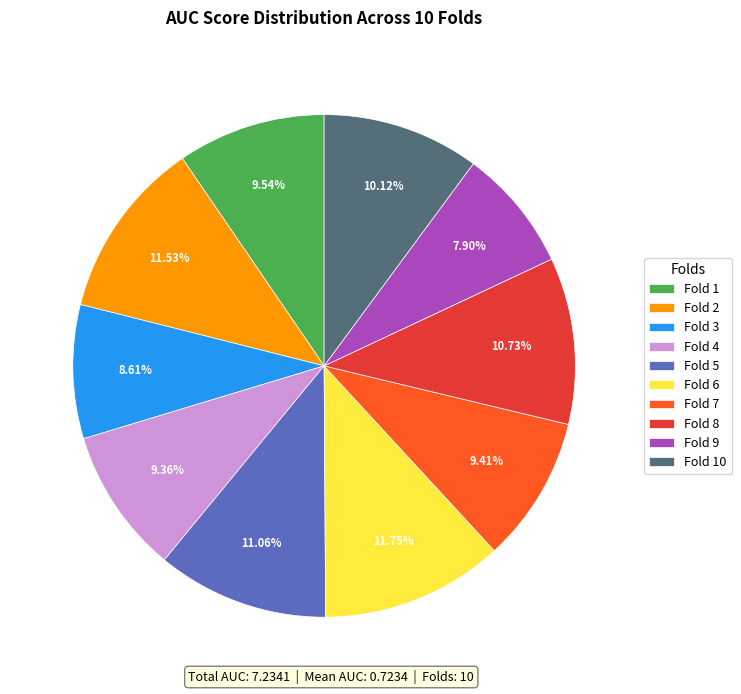

Which has a higher value, Fold 3 or Fold 10?

Fold 10